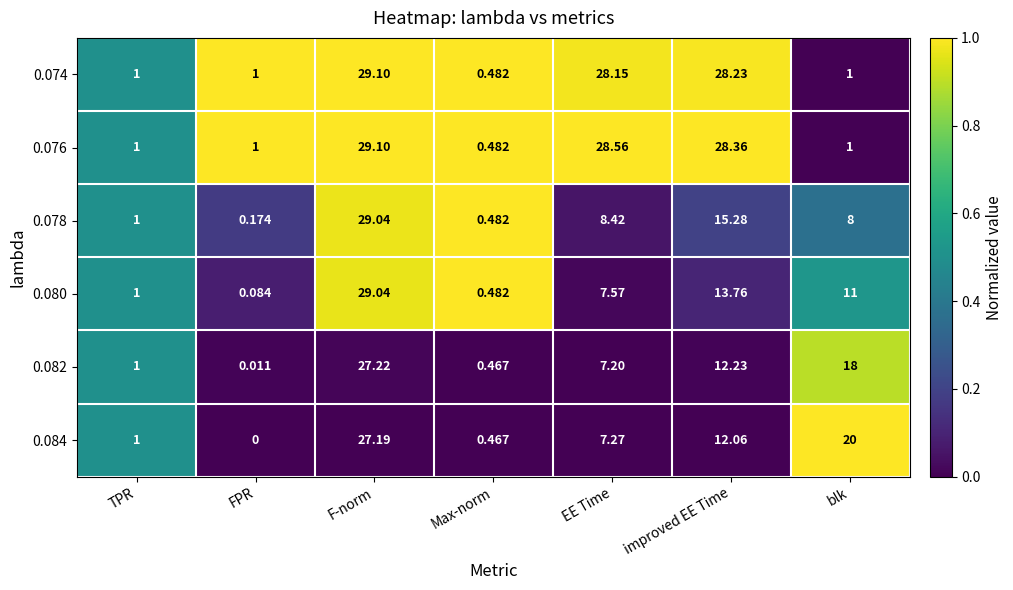

Between Max-norm and EE Time, which series saw the biggest shift?

0.076